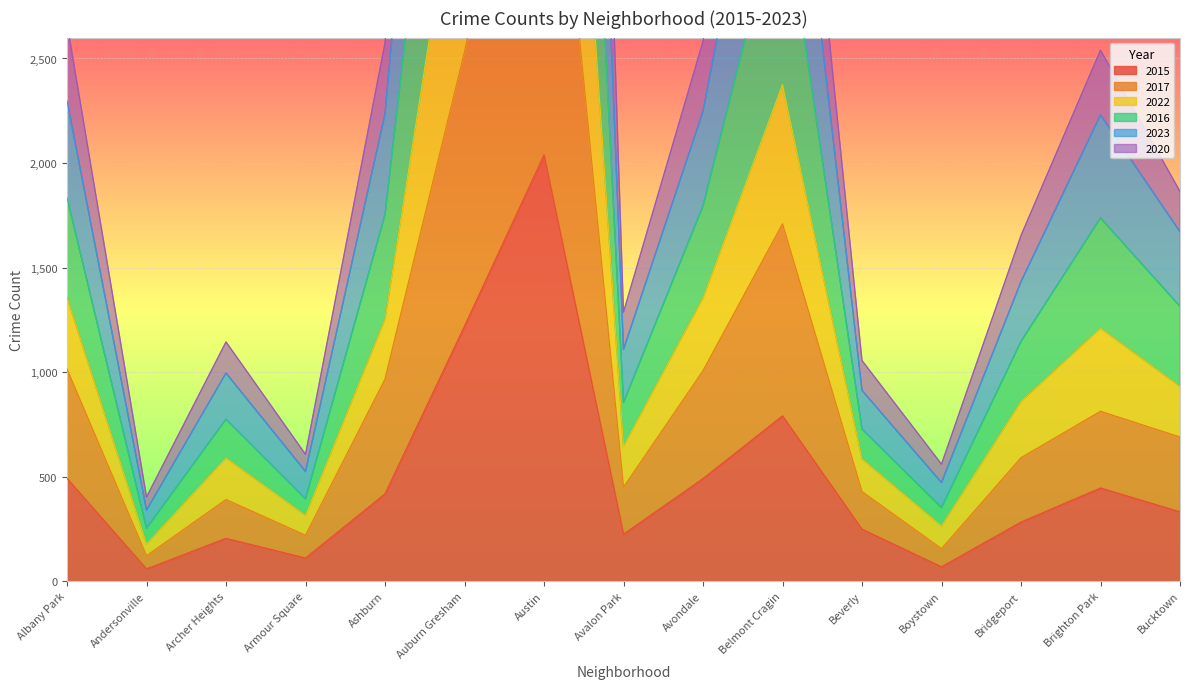

What is the approximate value of 2020 at Auburn Gresham, to the nearest 100?

3700